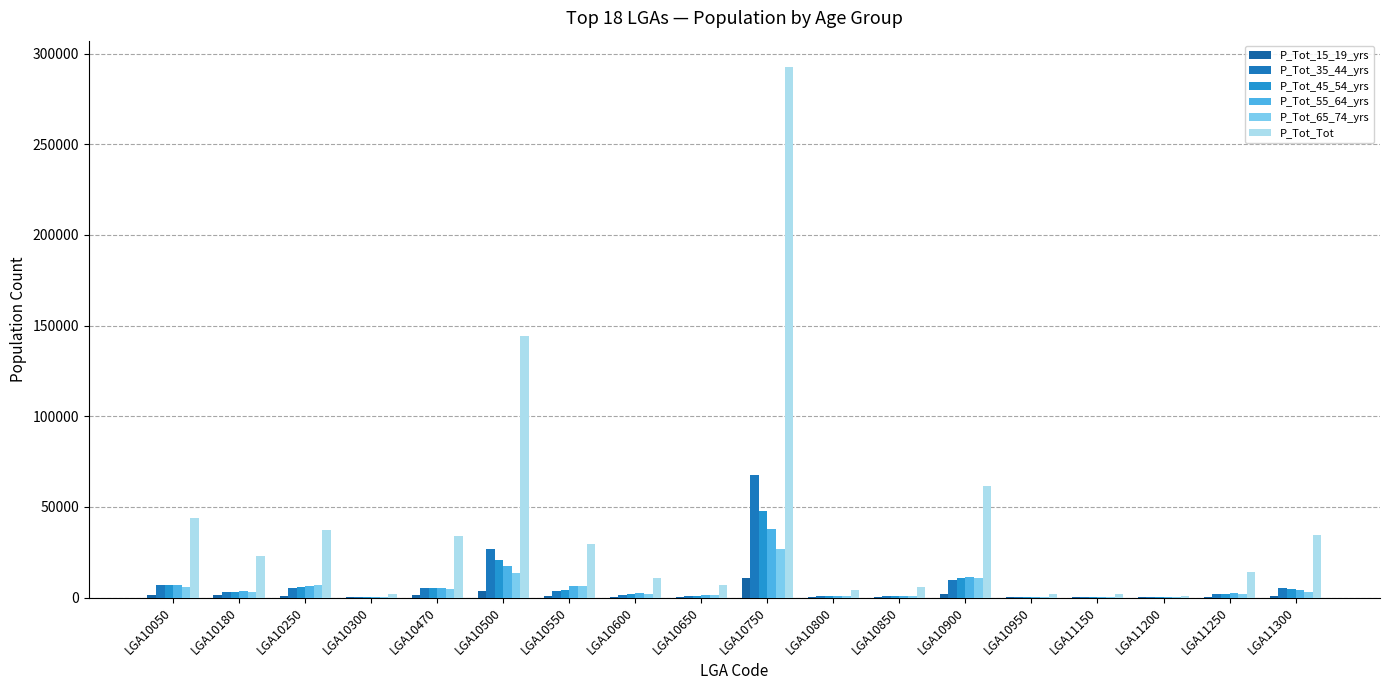

What is the total value across all series at LGA10550?

50559